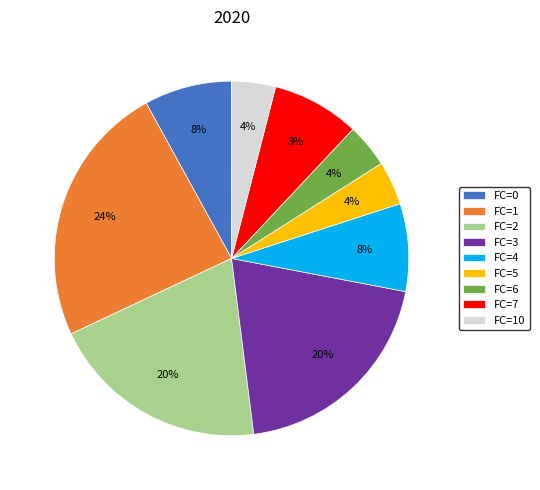

Does FC=5 represent more than half of the total?

No